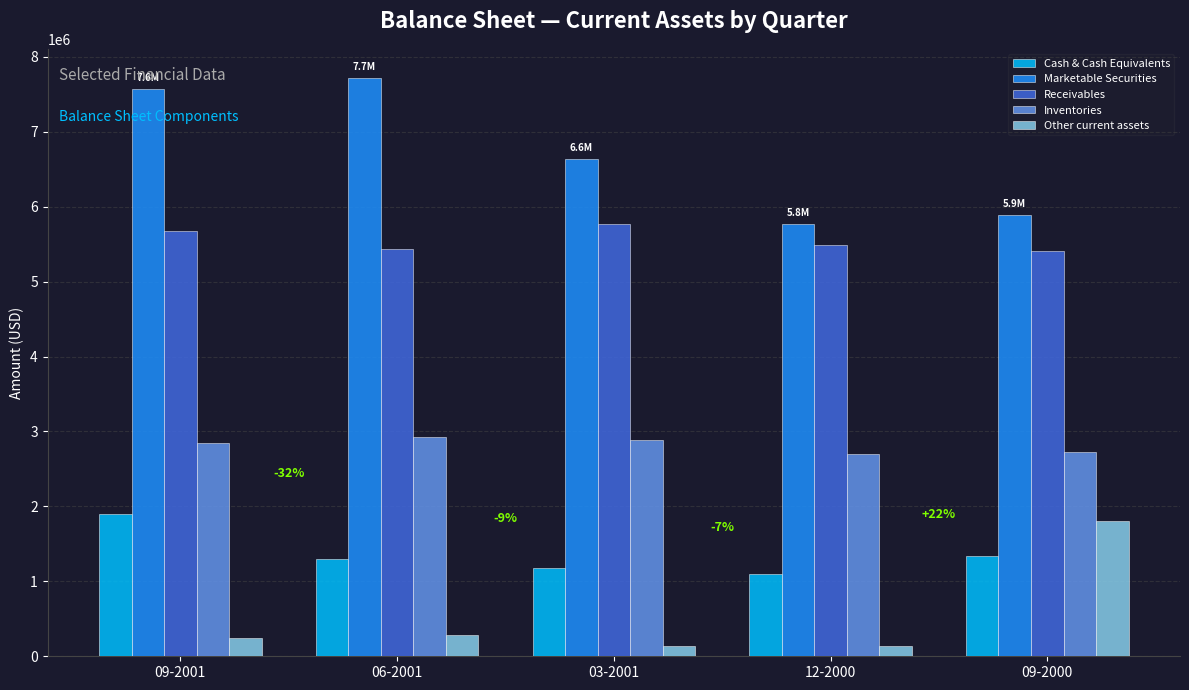

What is the label of the 5th bar from the left?

09-2000